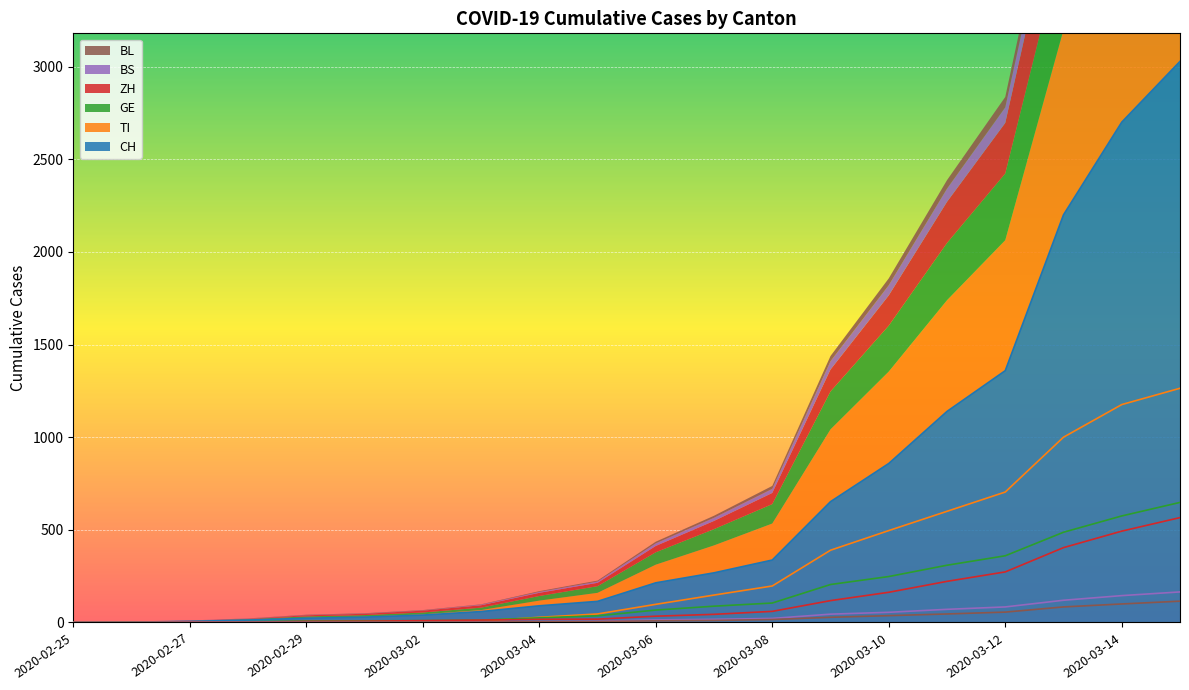

At which category does the chart reach its minimum across all series?

2020-02-25